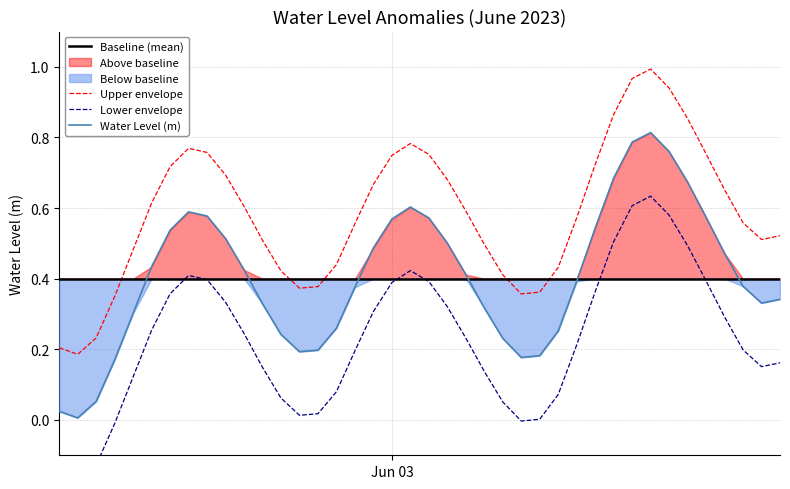

True or false: Upper envelope and Water Level (m) cross at least once.

False